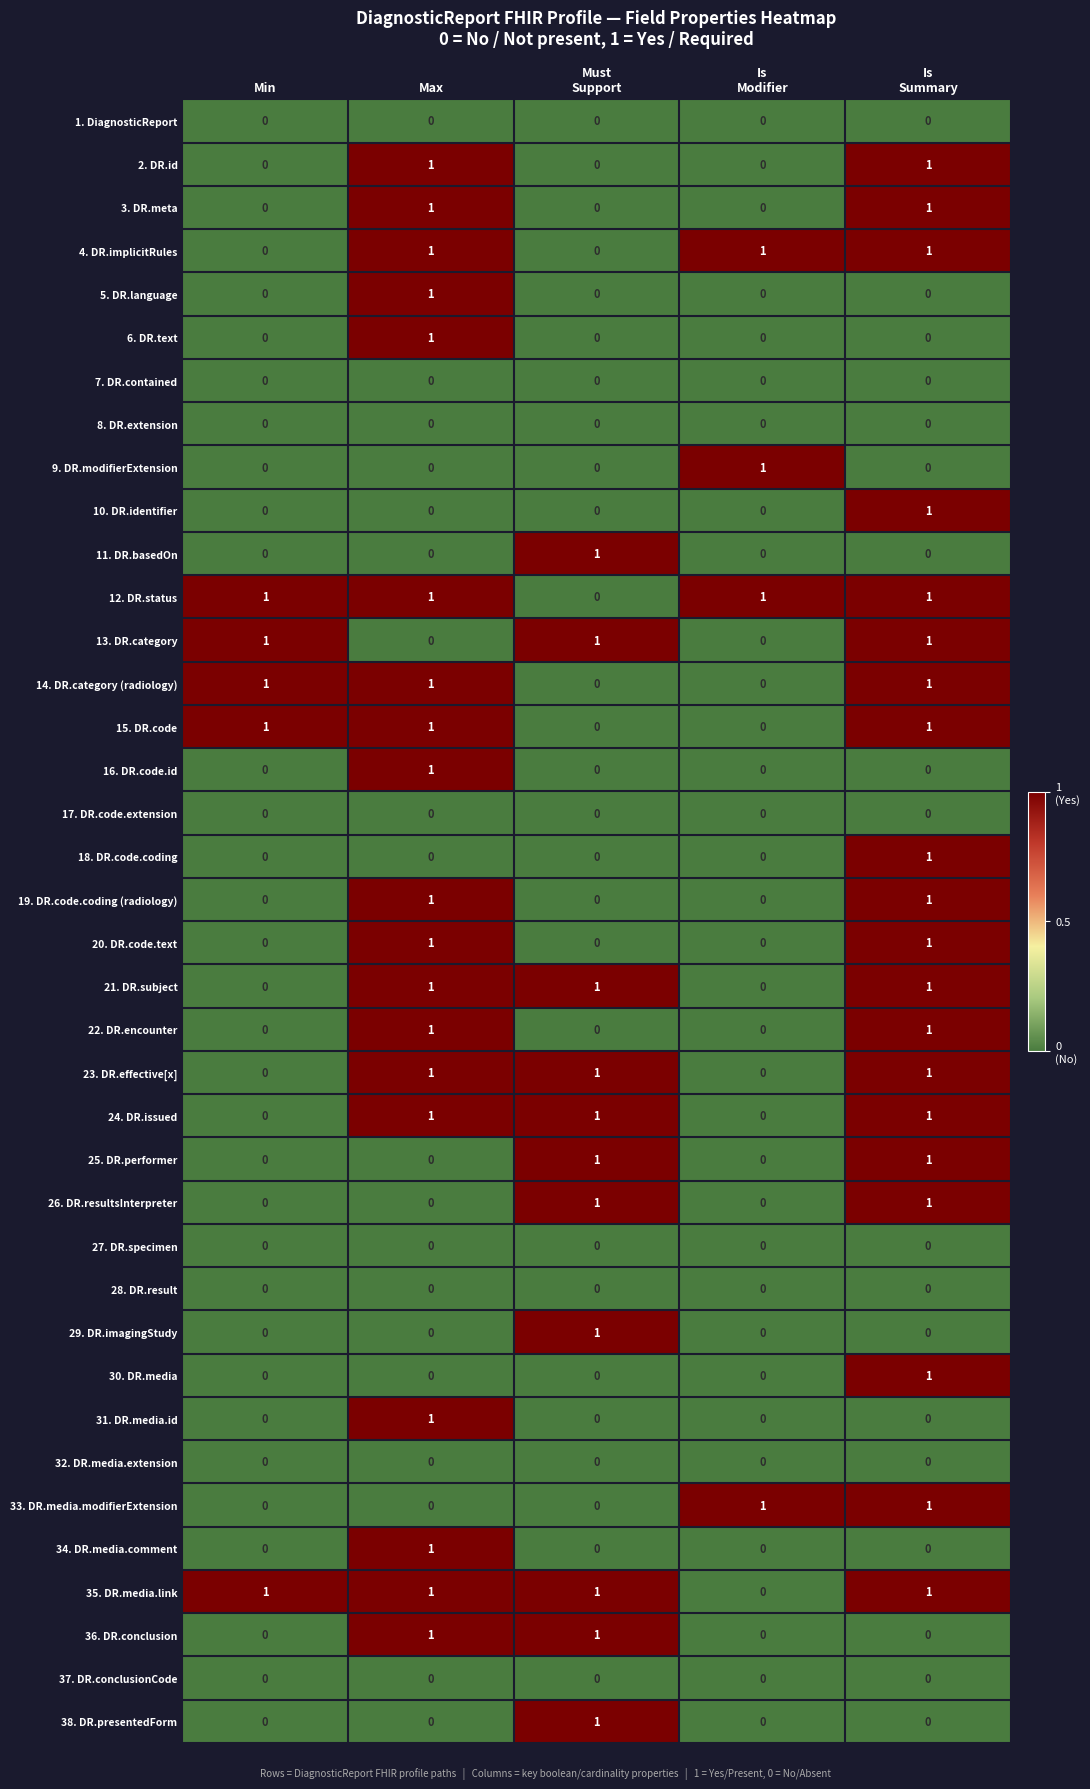

Which category has the highest value in the 5. DR.language series?

Max